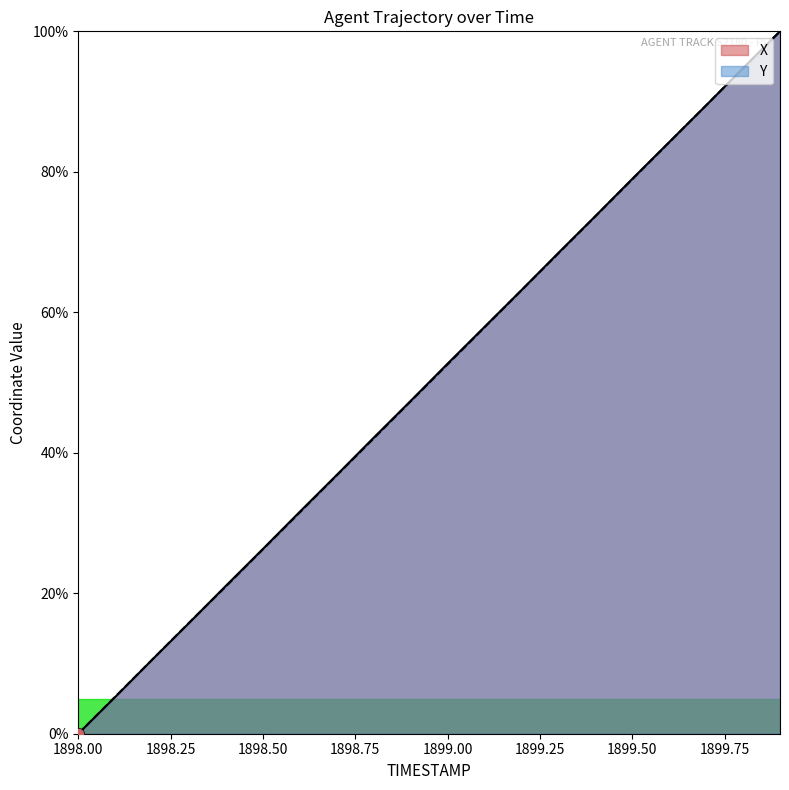

At which category is the sum across all series the highest?

1899.9